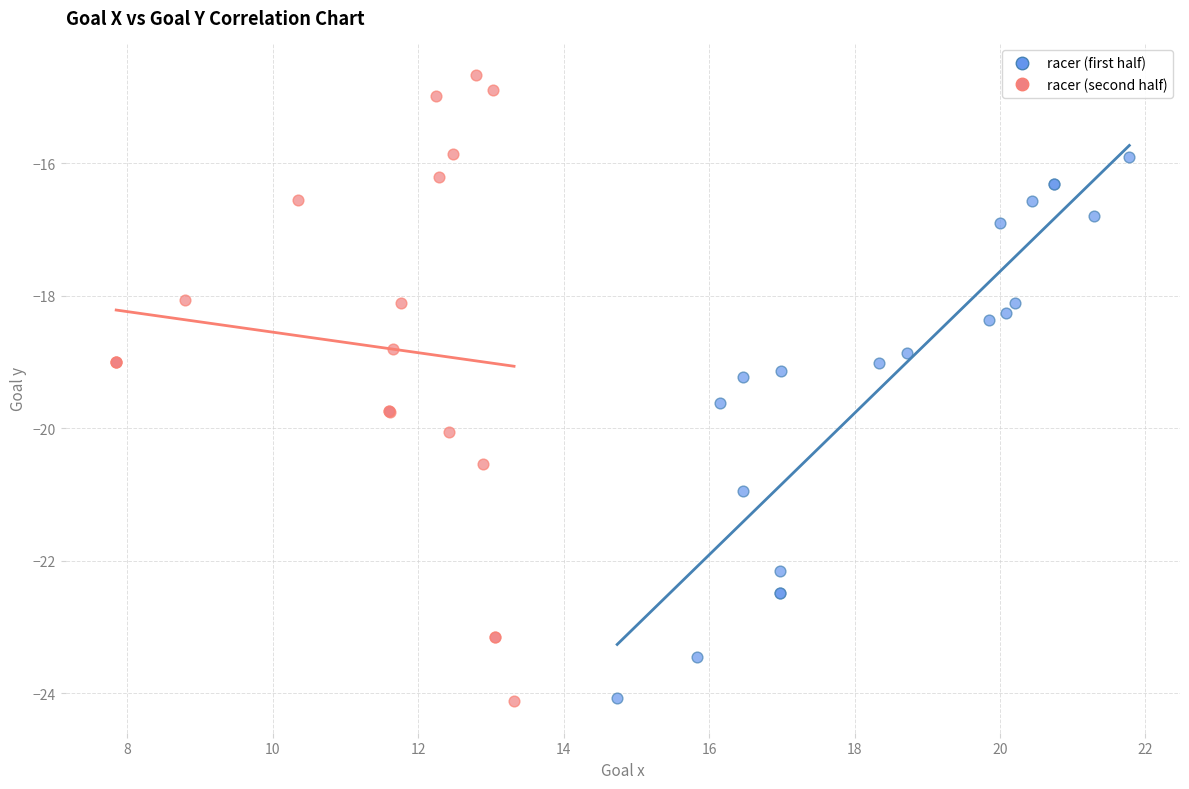

Which series has the widest spread of Y values?

racer (second half)